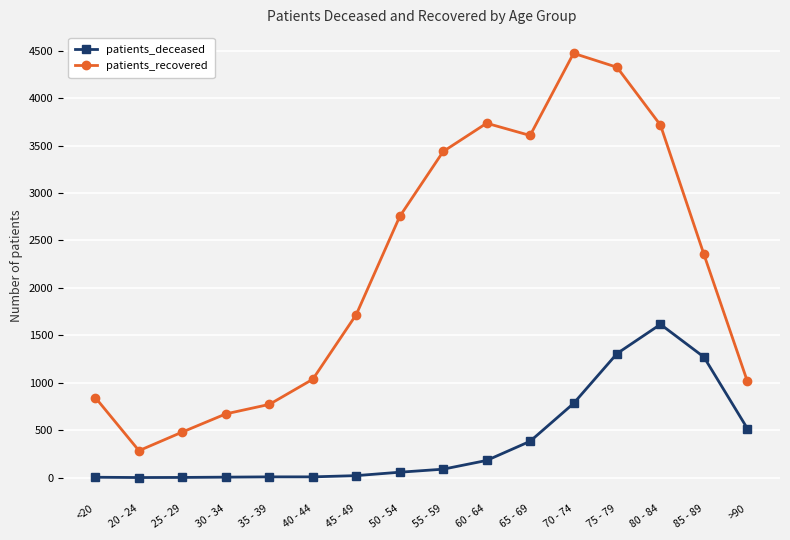

Which series has the widest spread of values?

patients_recovered